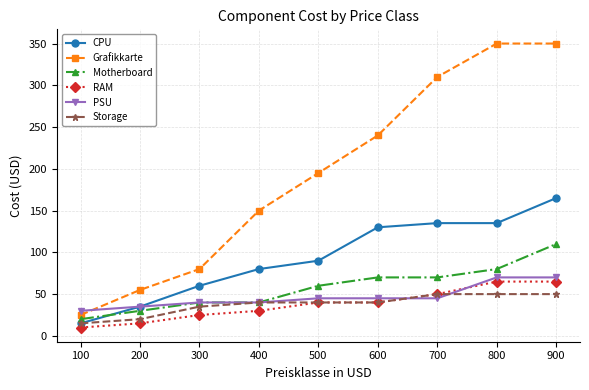

Reading left to right, list all the values displayed in this chart.

CPU: 100=15	200=35	300=60	400=80	500=90	600=130	700=135	800=135	900=165
Grafikkarte: 100=25	200=55	300=80	400=150	500=195	600=240	700=310	800=350	900=350
Motherboard: 100=20	200=30	300=40	400=40	500=60	600=70	700=70	800=80	900=110
RAM: 100=10	200=15	300=25	400=30	500=40	600=40	700=50	800=65	900=65
PSU: 100=30	200=35	300=40	400=40	500=45	600=45	700=45	800=70	900=70
Storage: 100=15	200=20	300=35	400=40	500=40	600=40	700=50	800=50	900=50